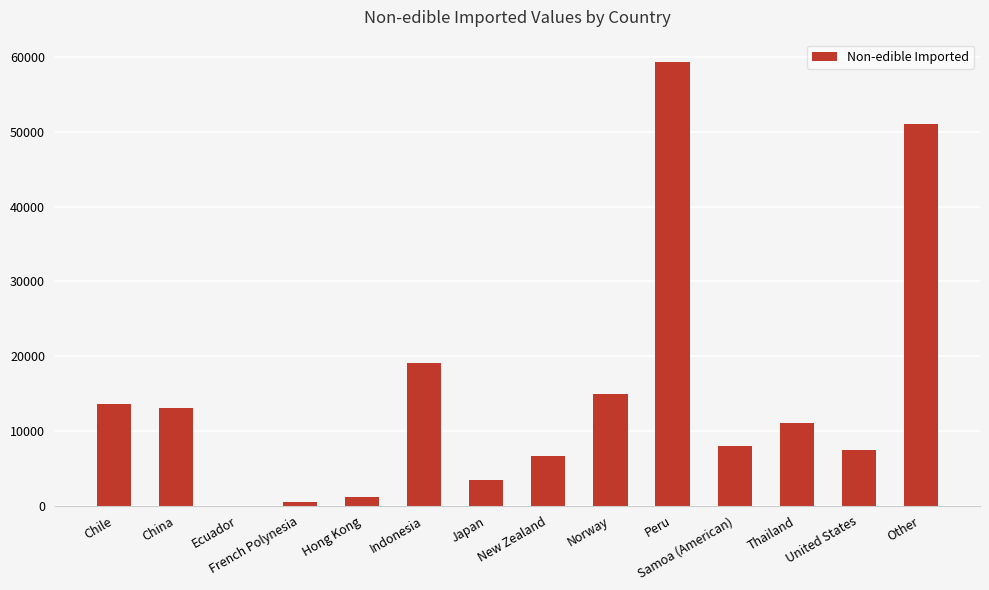

Which has a higher value, China or Other?

Other